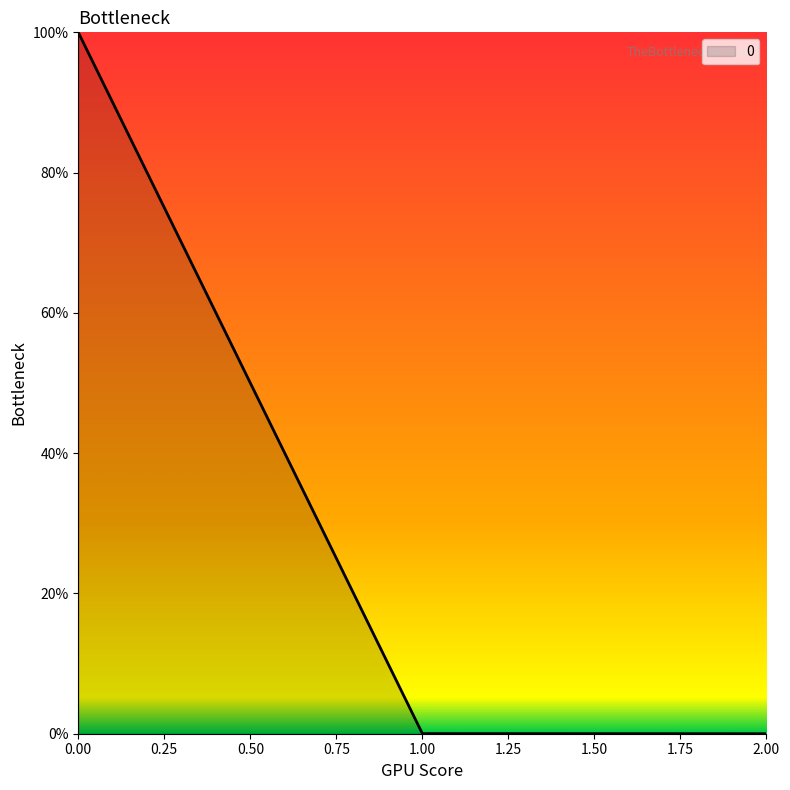

The value at 1.00 is 0.0. True or false?

True